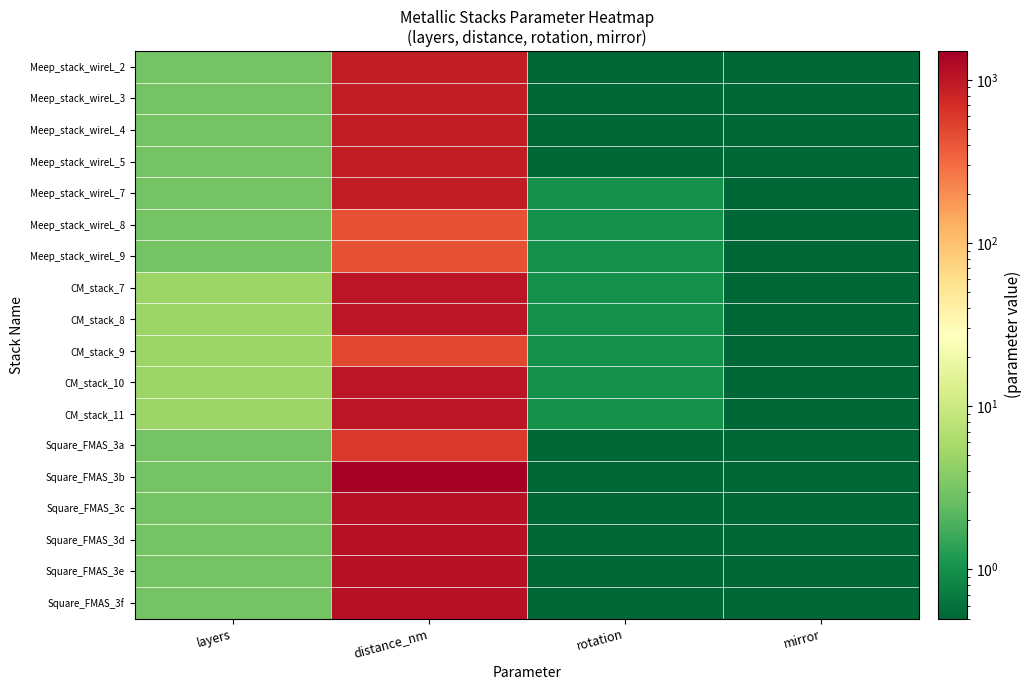

Between distance_nm and rotation, which is larger?

distance_nm